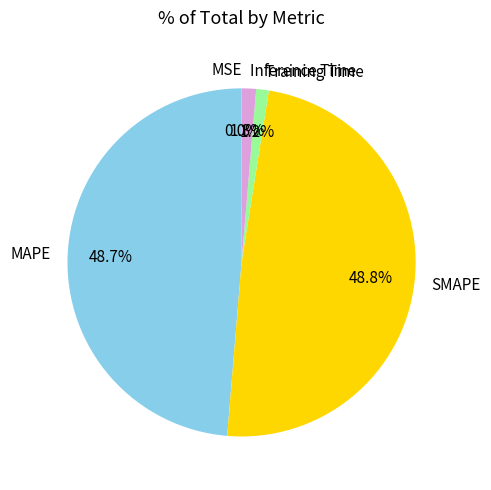

Is there a majority slice in this chart?

No